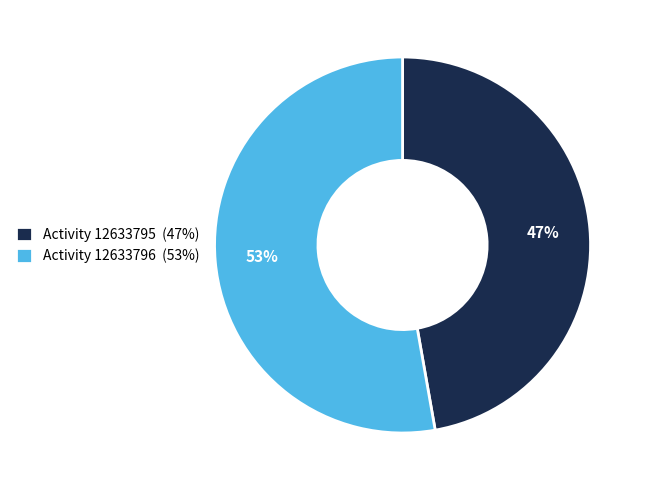

Is Activity 12633796 (53%) the majority of the pie?

Yes